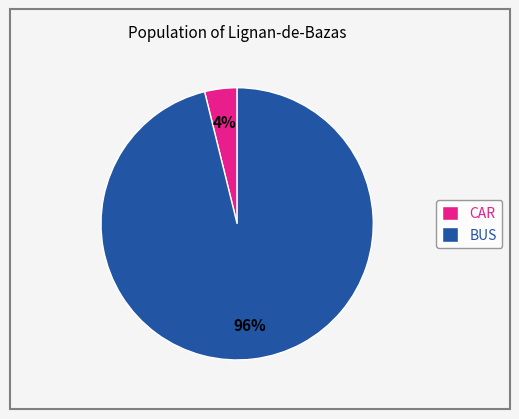

Which category accounts for the majority?

BUS